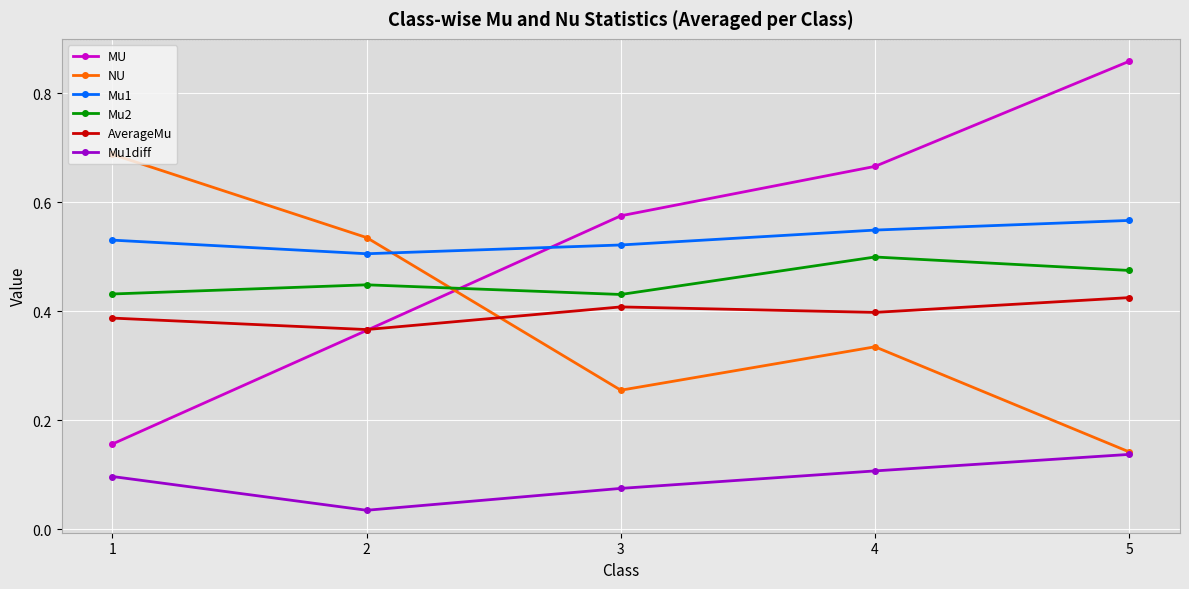

The AverageMu series shows 0.4 at 2. True or false?

True